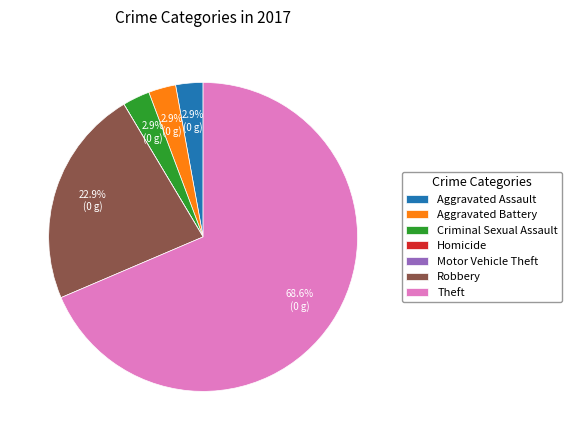

Does Aggravated Assault represent more than half of the total?

No